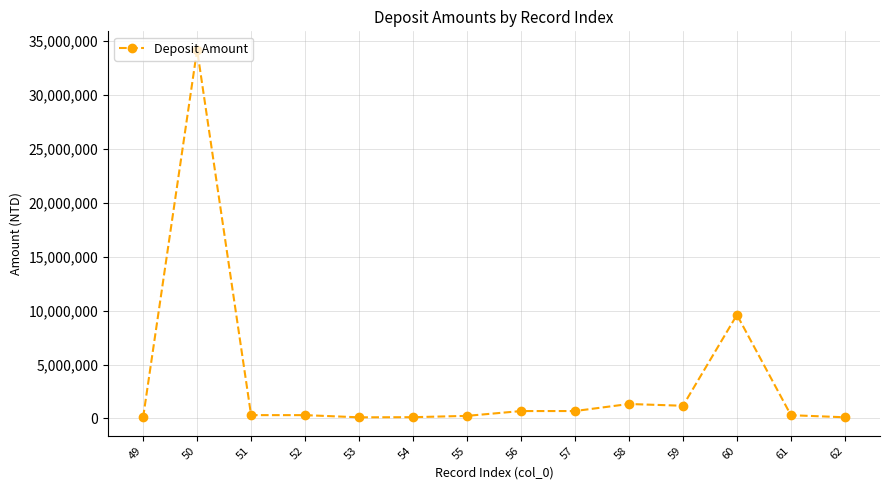

At which category does the data reach its first local peak?

50